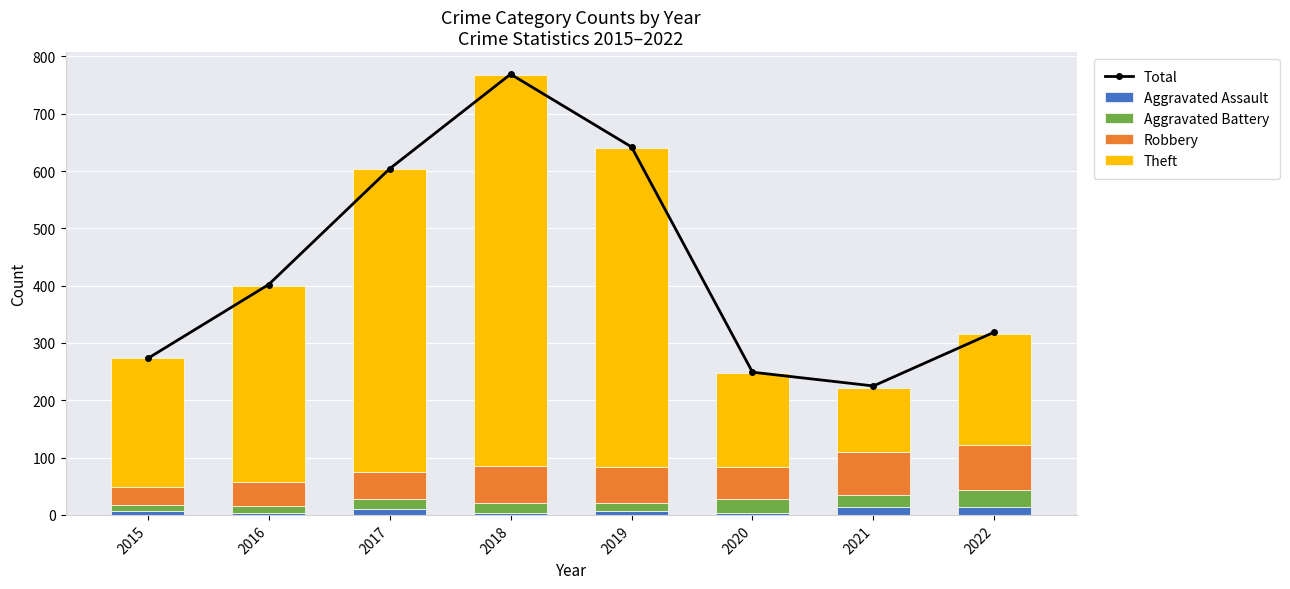

What is the average value of the Total series?

435